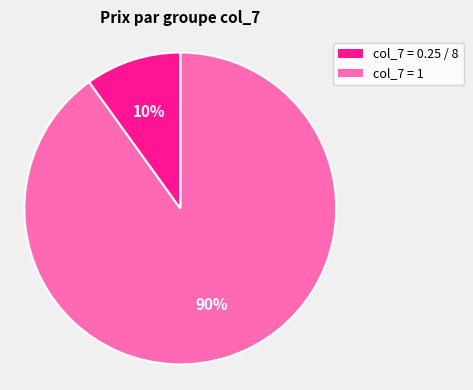

Does any single category account for the majority?

Yes